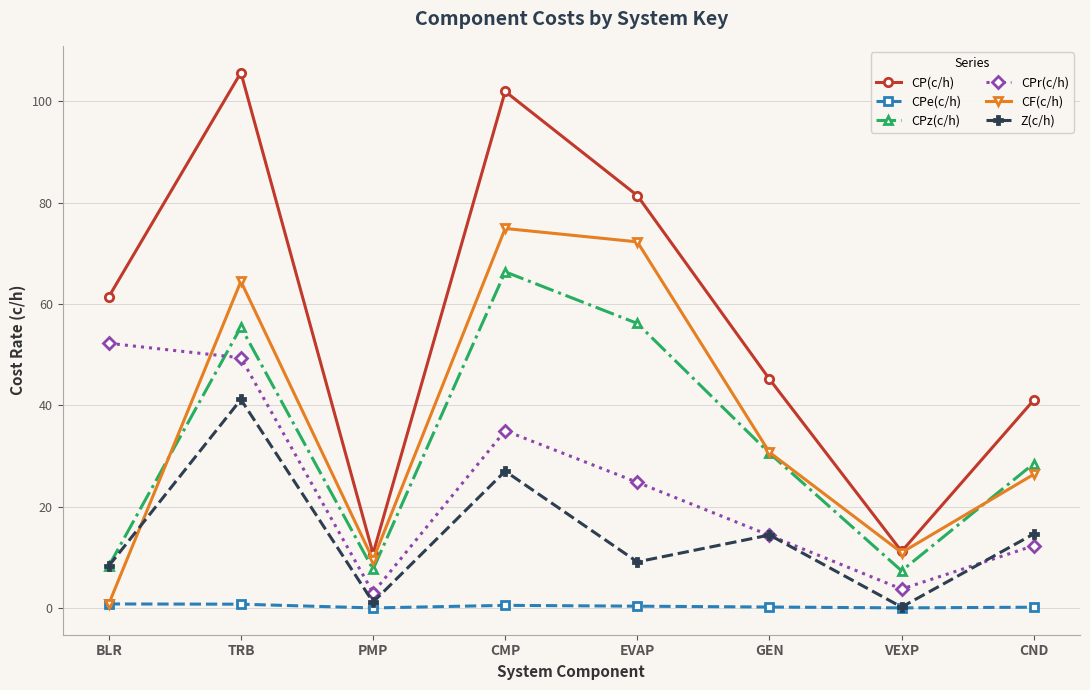

At which category is the sum across all series the highest?

TRB